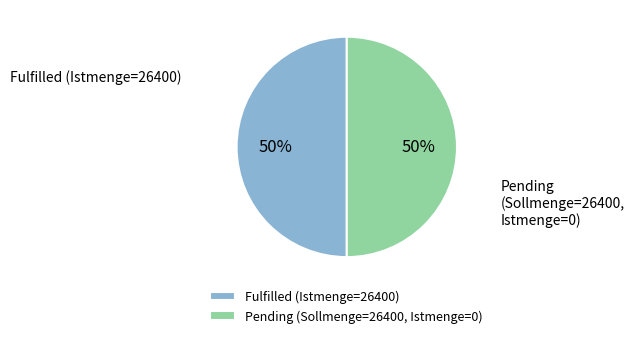

Combined, do Fulfilled (Istmenge=26400) and Pending (Sollmenge=26400, Istmenge=0) account for over 50%?

Yes